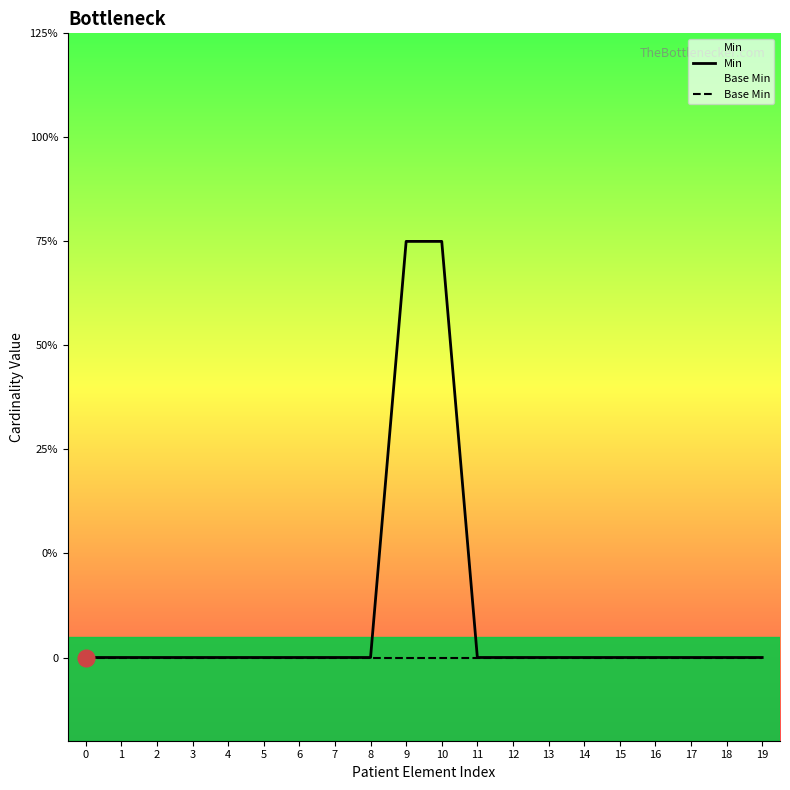

How many categories are shown in the chart?

20